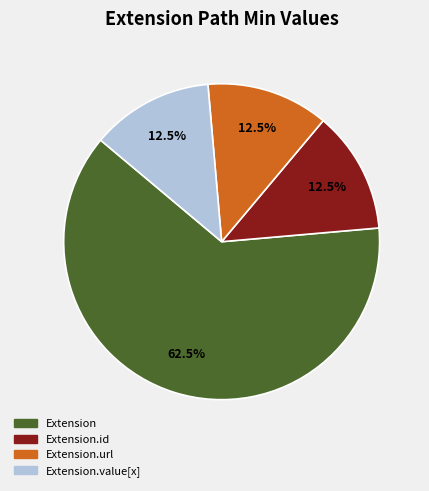

Which category has the biggest portion of the pie?

Extension